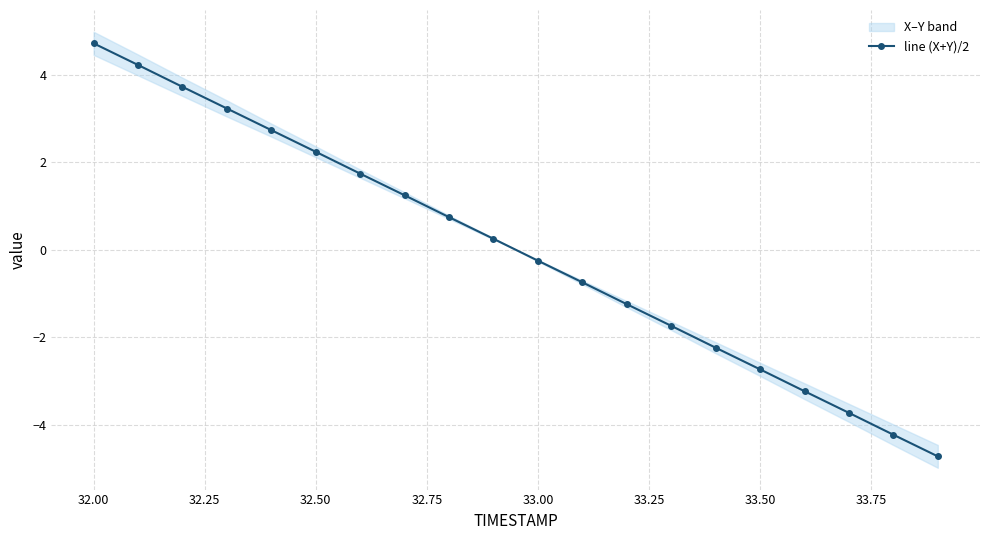

What is the smallest value displayed?

-4.7